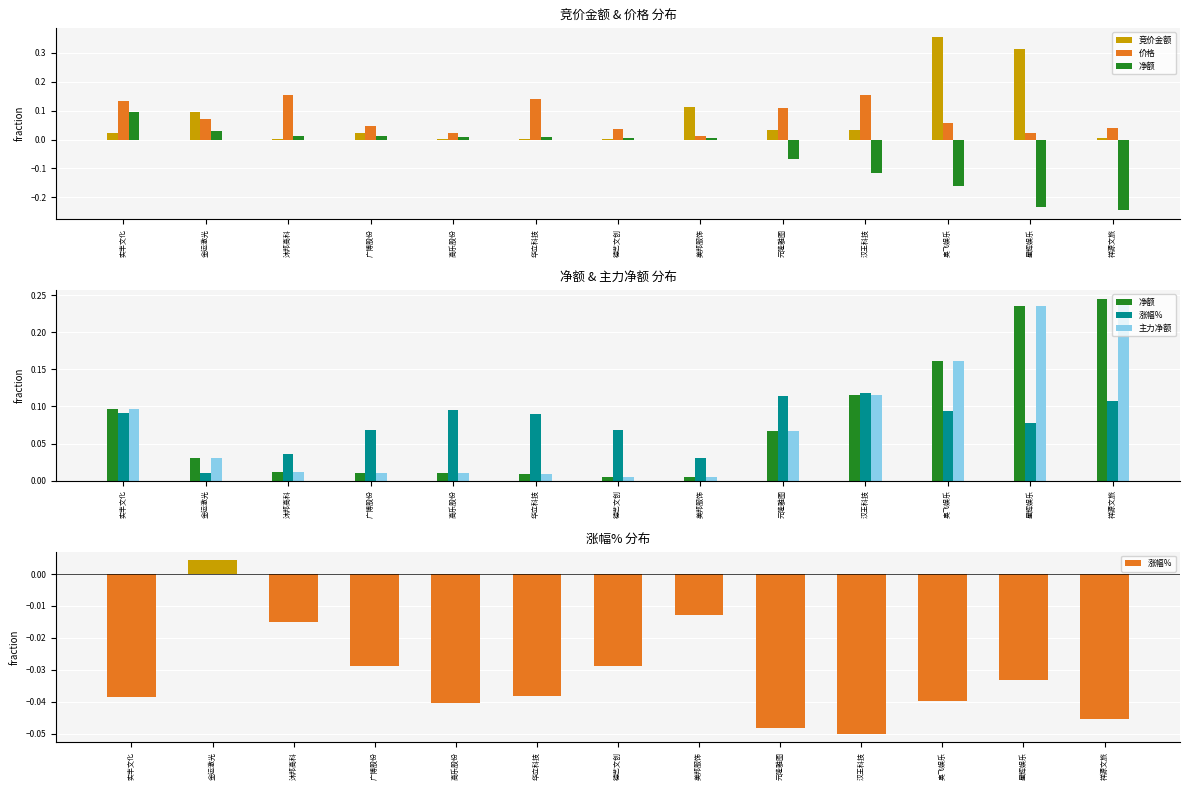

Rank the series at 实丰文化 from highest to lowest value.

价格, 净额, 主力净额, 涨幅%, 竞价金额